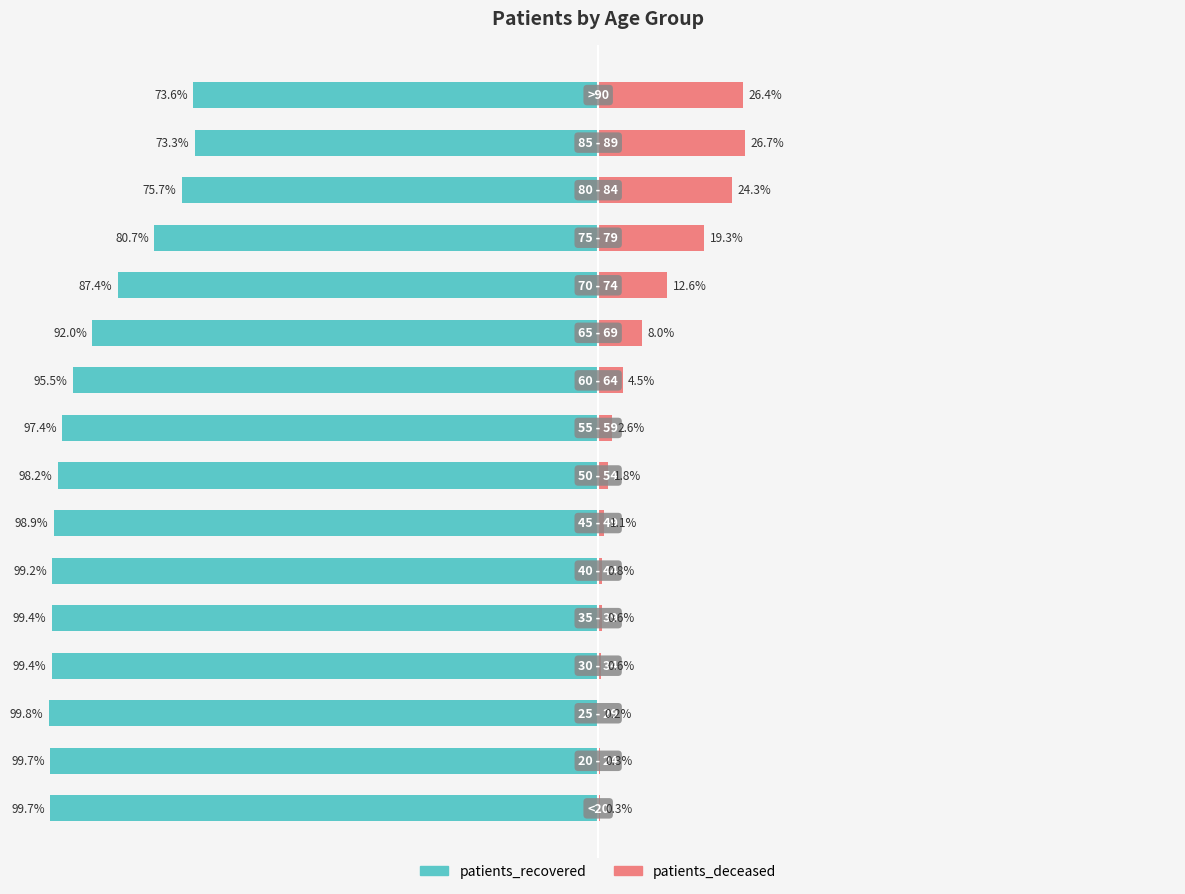

What is the average value of the patients_recovered series?

-91.9